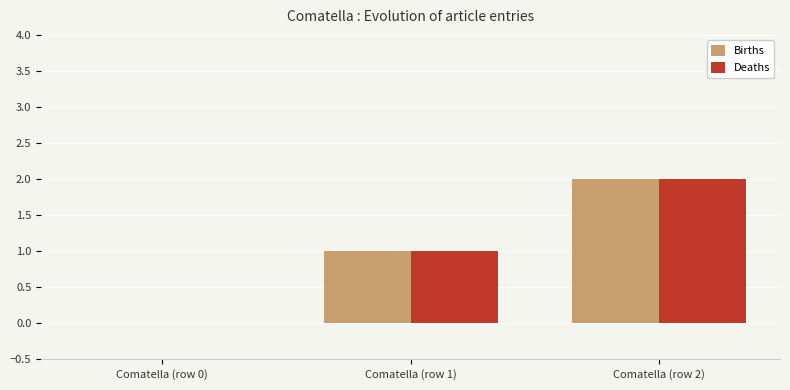

Reading left to right, extract all data points from this chart.

Births: 0	1	2
Deaths: 0	1	2